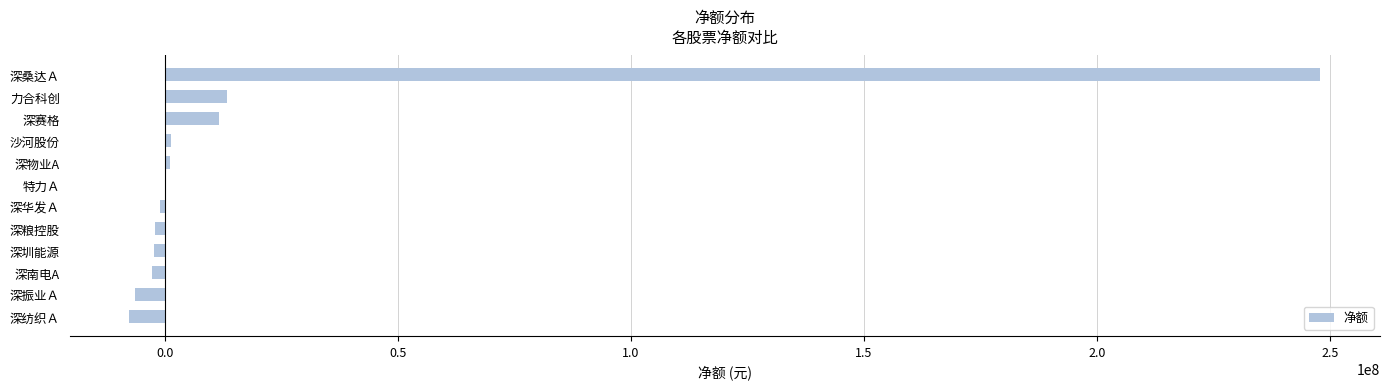

What is the maximum value shown in the chart?

247960535